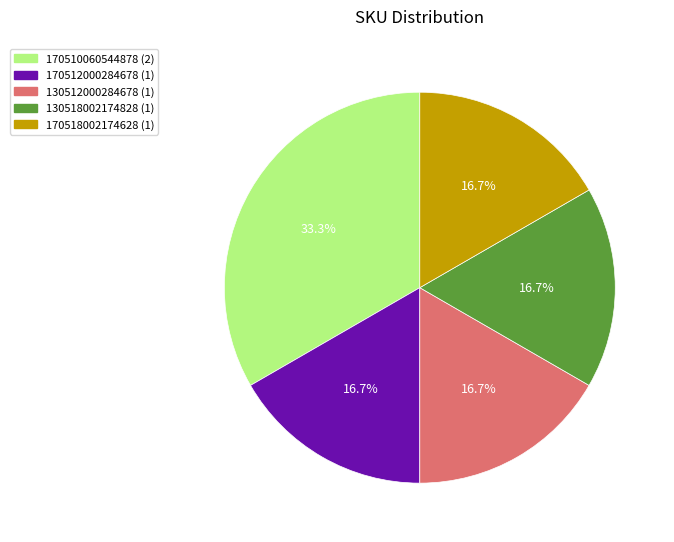

Is there any slice that represents more than half of the pie?

No